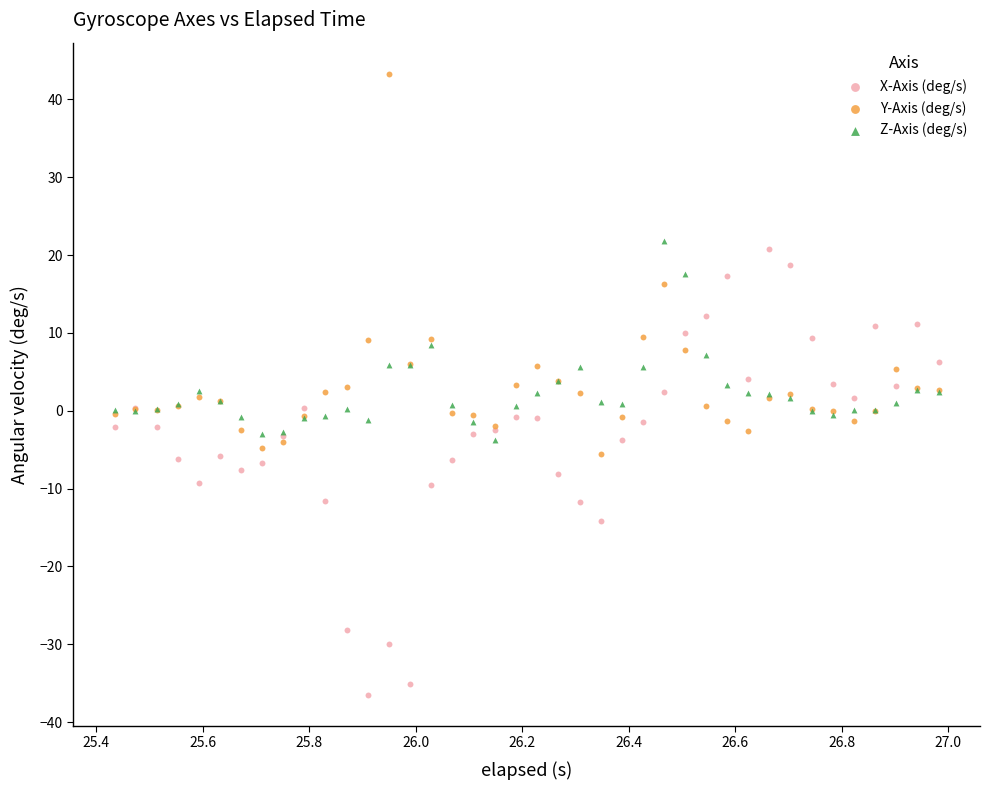

What is the X range (max minus min) for the scatter plot?

1.5